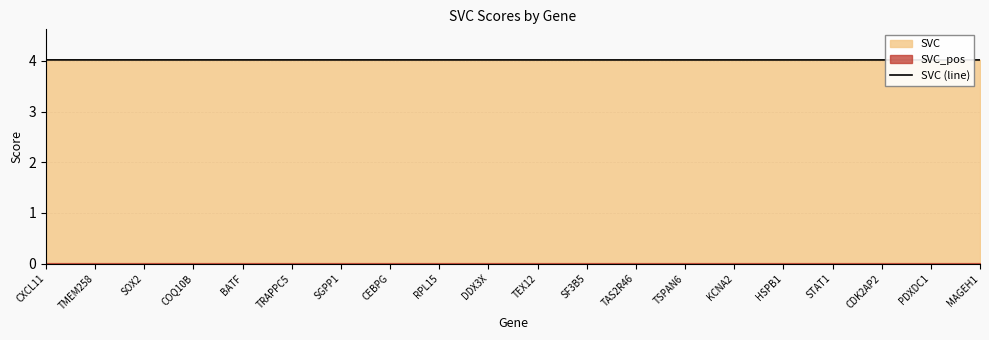

What is the smallest value displayed?

4.0